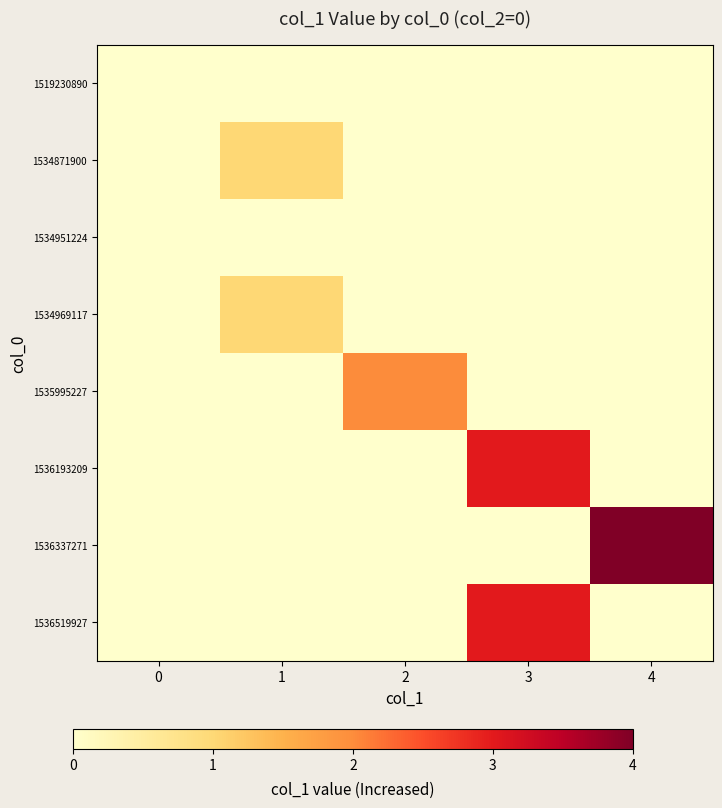

Reading left to right, extract all data points from this chart.

row_0: 0=0	1=0	2=0	3=0	4=0
row_1: 0=0	1=1	2=0	3=0	4=0
row_2: 0=0	1=0	2=0	3=0	4=0
row_3: 0=0	1=1	2=0	3=0	4=0
row_4: 0=0	1=0	2=2	3=0	4=0
row_5: 0=0	1=0	2=0	3=3	4=0
row_6: 0=0	1=0	2=0	3=0	4=4
row_7: 0=0	1=0	2=0	3=3	4=0